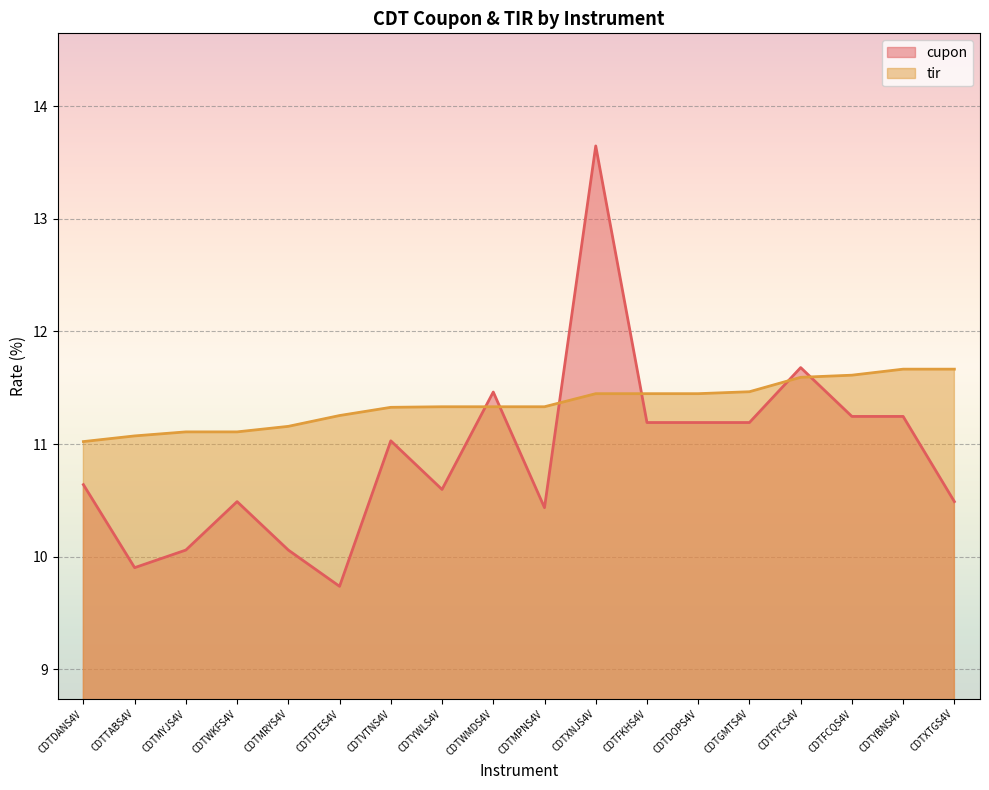

Reading left to right, extract all data points from this chart.

cupon: CDTDANS4V=10.6	CDTTABS4V=9.9	CDTMYJS4V=10.1	CDTWKFS4V=10.5	CDTMRYS4V=10.1	CDTDTES4V=9.7	CDTVTNS4V=11.0	CDTYWLS4V=10.6	CDTWMDS4V=11.5	CDTMPNS4V=10.4	CDTXNJS4V=13.6	CDTFKHS4V=11.2	CDTDOPS4V=11.2	CDTGMTS4V=11.2	CDTFYCS4V=11.7	CDTFCQS4V=11.2	CDTYBNS4V=11.2	CDTXTGS4V=10.5
tir: CDTDANS4V=11.0	CDTTABS4V=11.1	CDTMYJS4V=11.1	CDTWKFS4V=11.1	CDTMRYS4V=11.2	CDTDTES4V=11.3	CDTVTNS4V=11.3	CDTYWLS4V=11.3	CDTWMDS4V=11.3	CDTMPNS4V=11.3	CDTXNJS4V=11.4	CDTFKHS4V=11.4	CDTDOPS4V=11.4	CDTGMTS4V=11.5	CDTFYCS4V=11.6	CDTFCQS4V=11.6	CDTYBNS4V=11.7	CDTXTGS4V=11.7